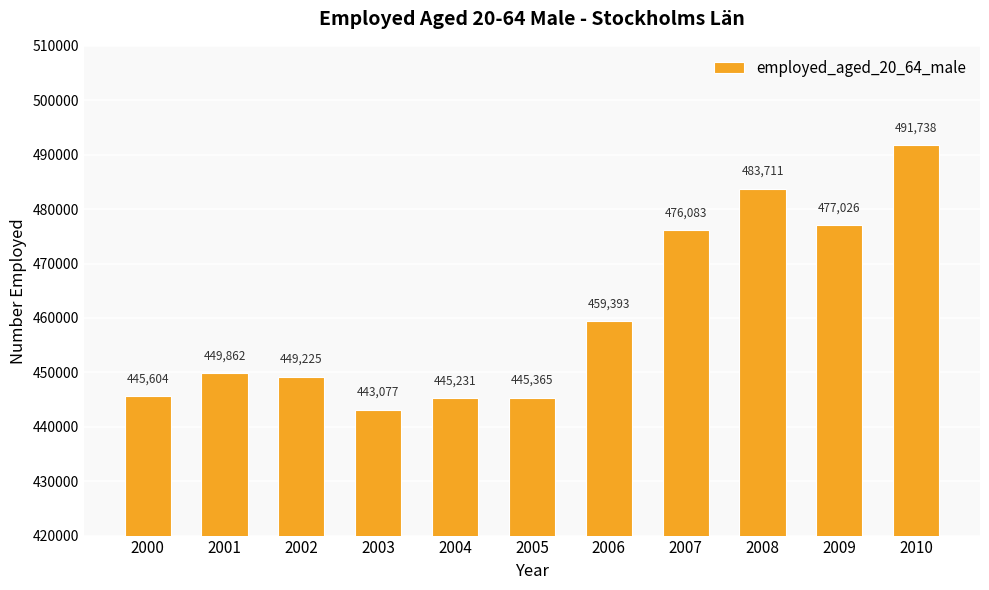

What is the approximate value at 2009, to the nearest 100?

477000